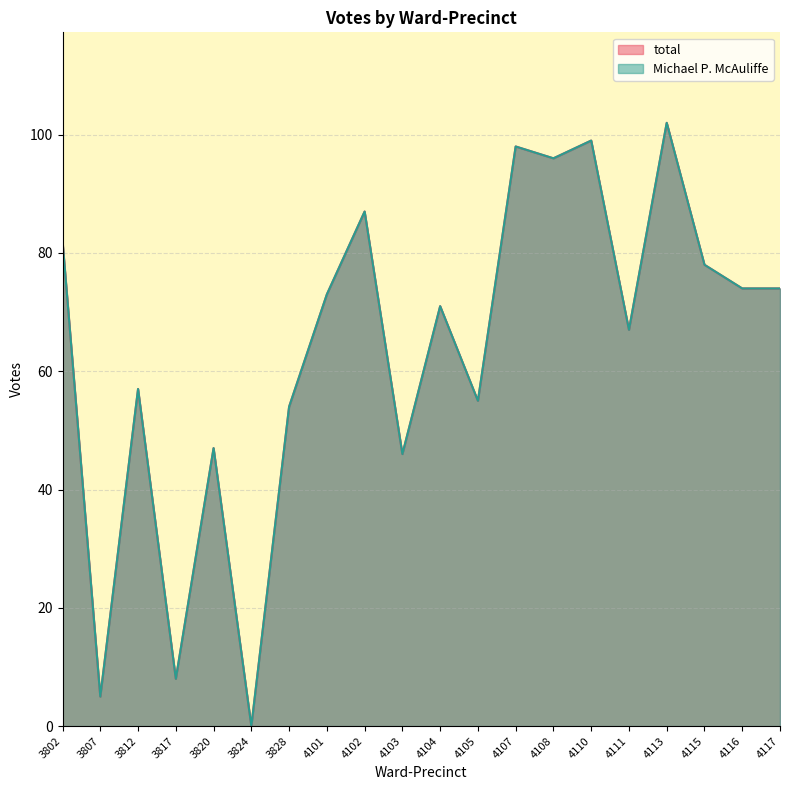

What is the sum of all total values?

1273